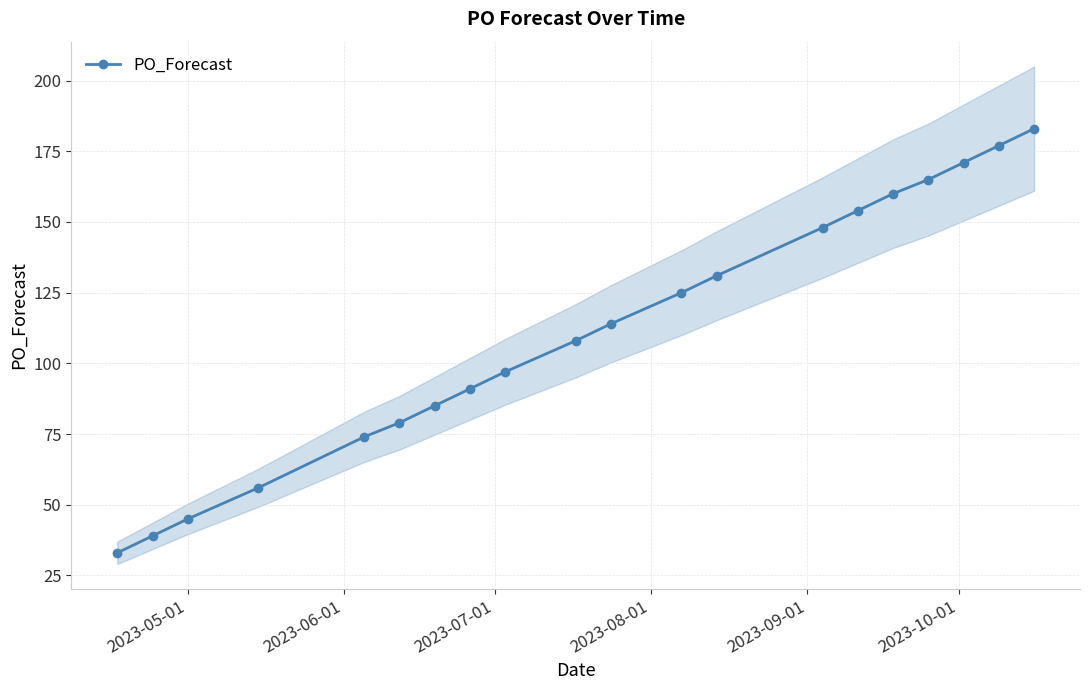

True or false: PO_Forecast has more than 1 interior local peaks.

False